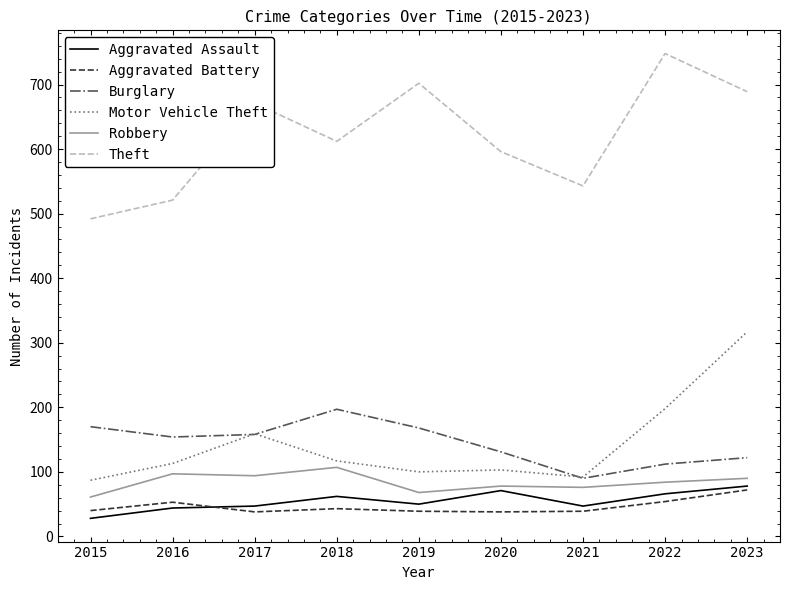

Is the value of Burglary at 2021 greater than the value of Motor Vehicle Theft at 2017?

No